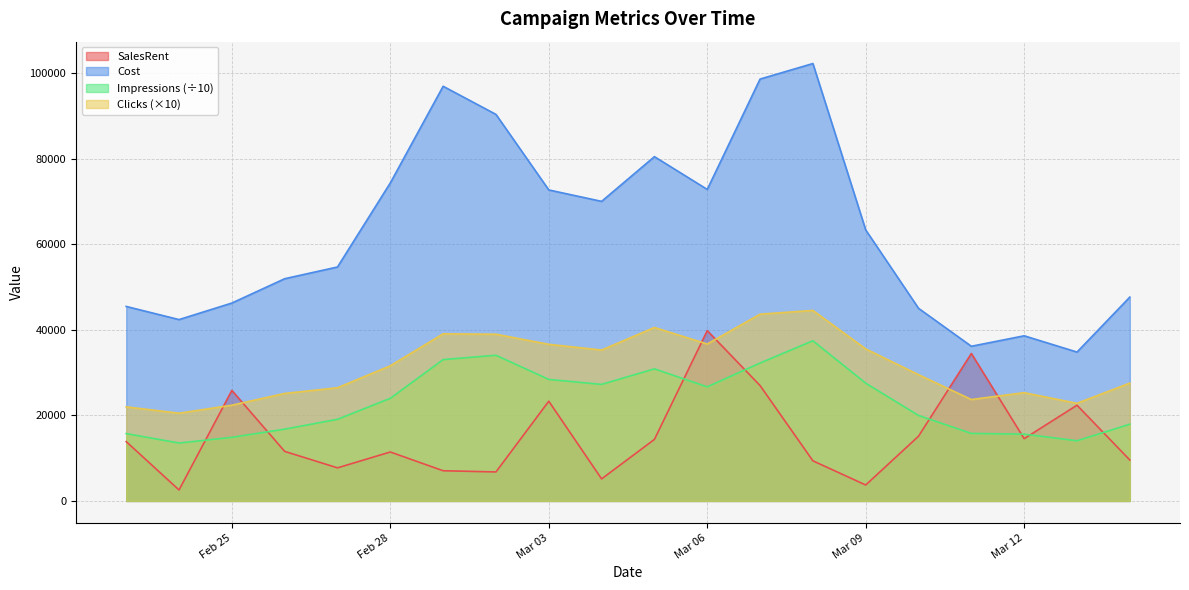

What is the label of the 20th point from the left?

2018-03-14